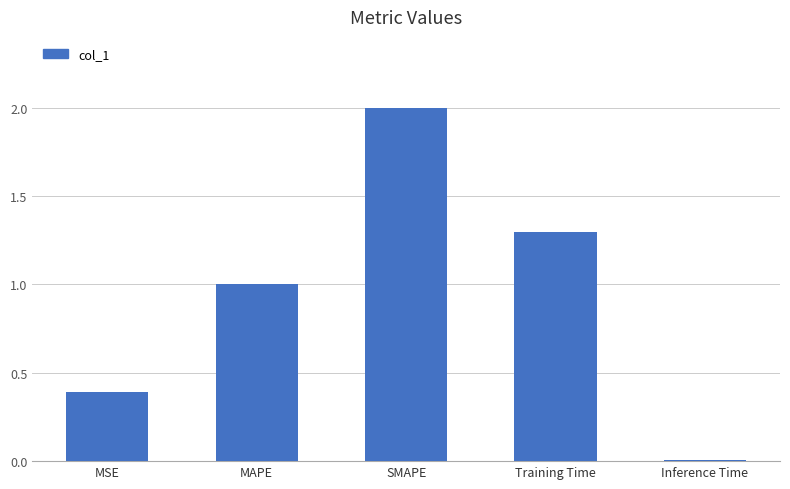

List the labels in order of value, smallest first.

Inference Time, MSE, MAPE, Training Time, SMAPE